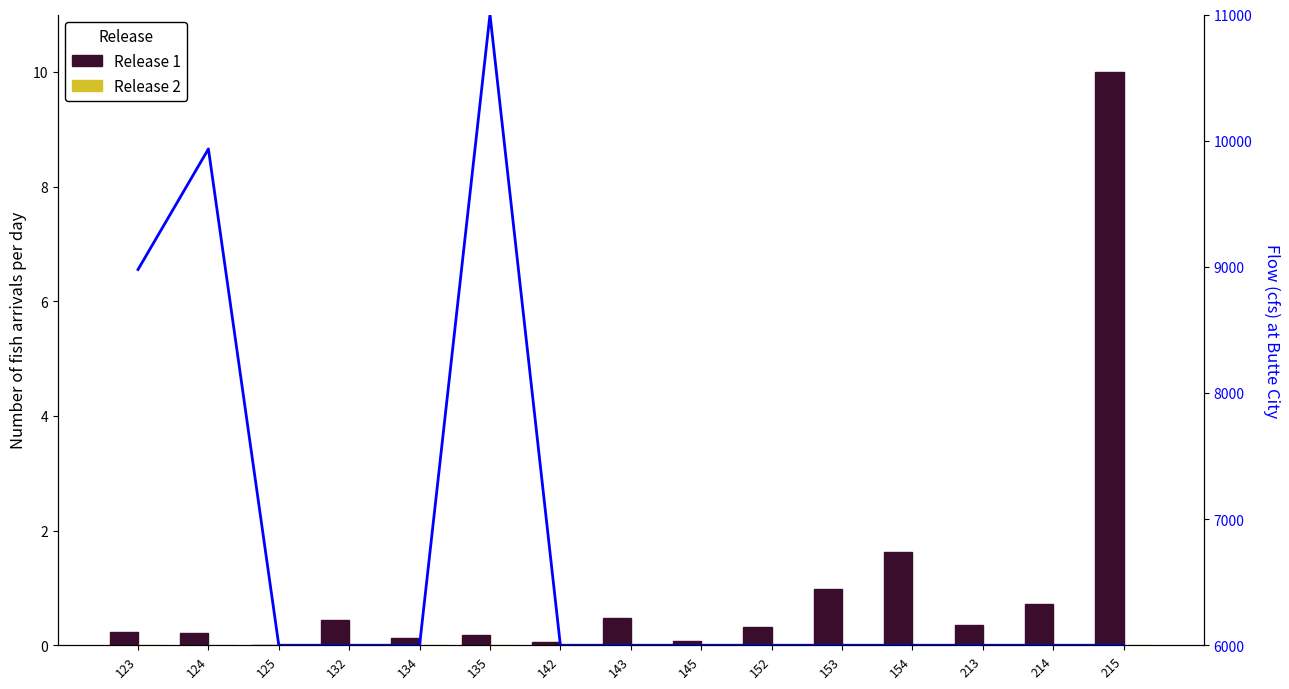

What value does the Flow series have at 123?

8978.1